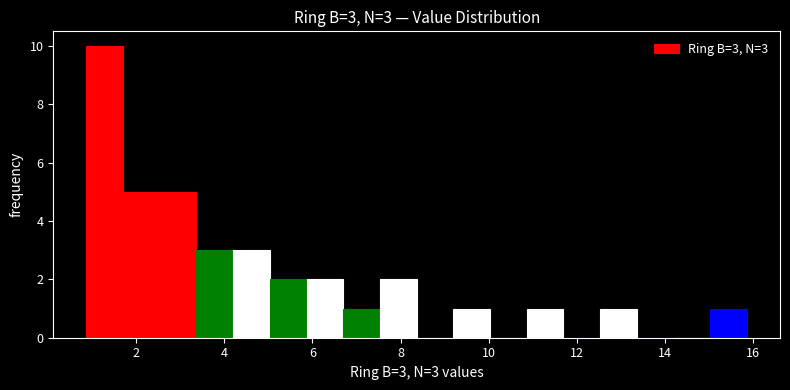

Over which range of the x-axis is the bar tallest?

0.8 to 1.8